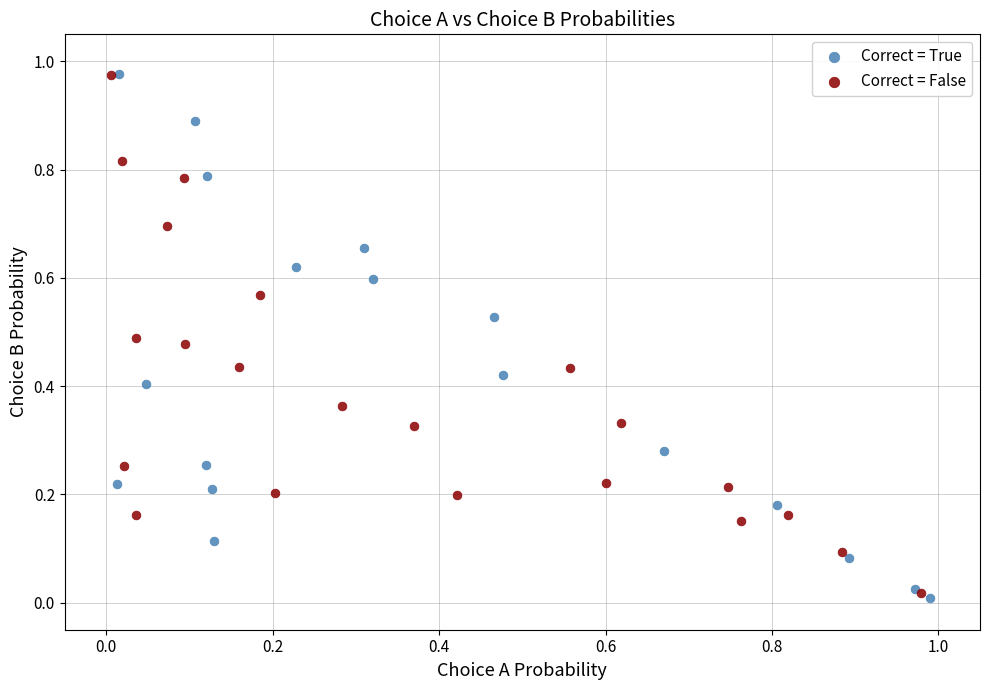

What are all the series names shown in the legend?

Correct = True, Correct = False